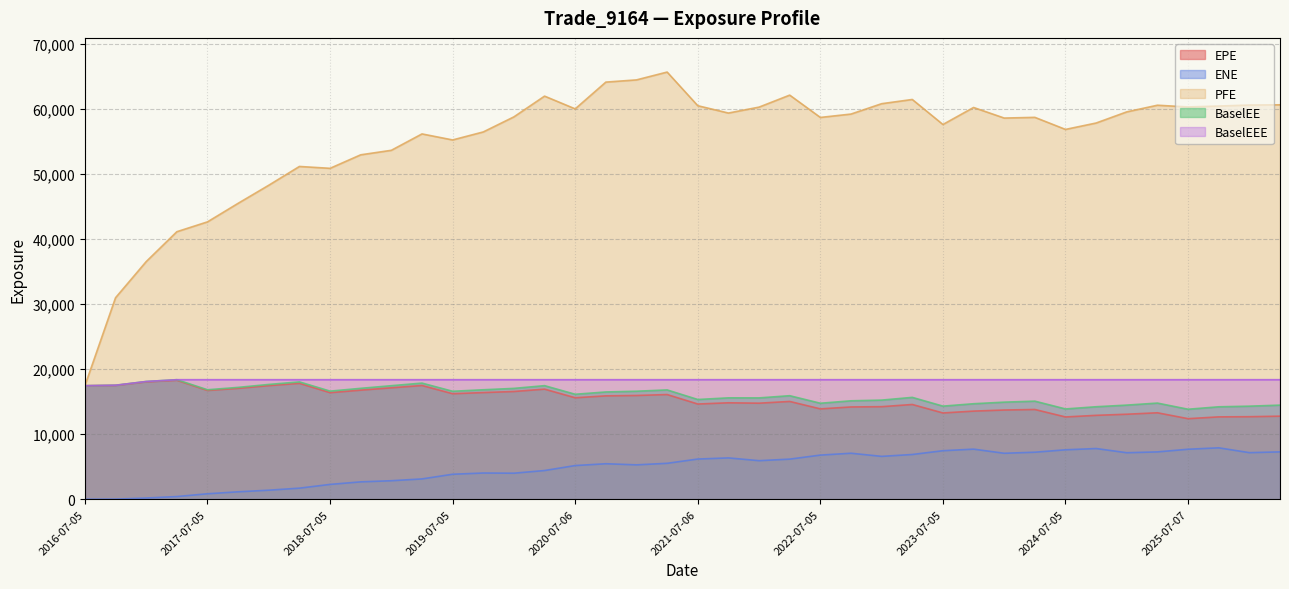

Which series has the widest spread of values?

PFE